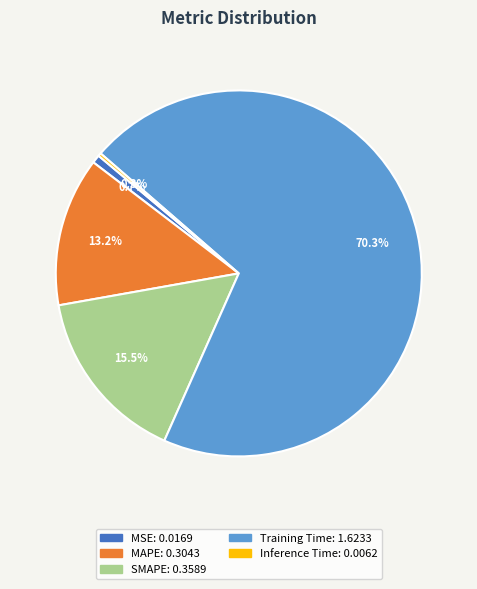

To the nearest percent, what percentage of the pie is MAPE?

13%